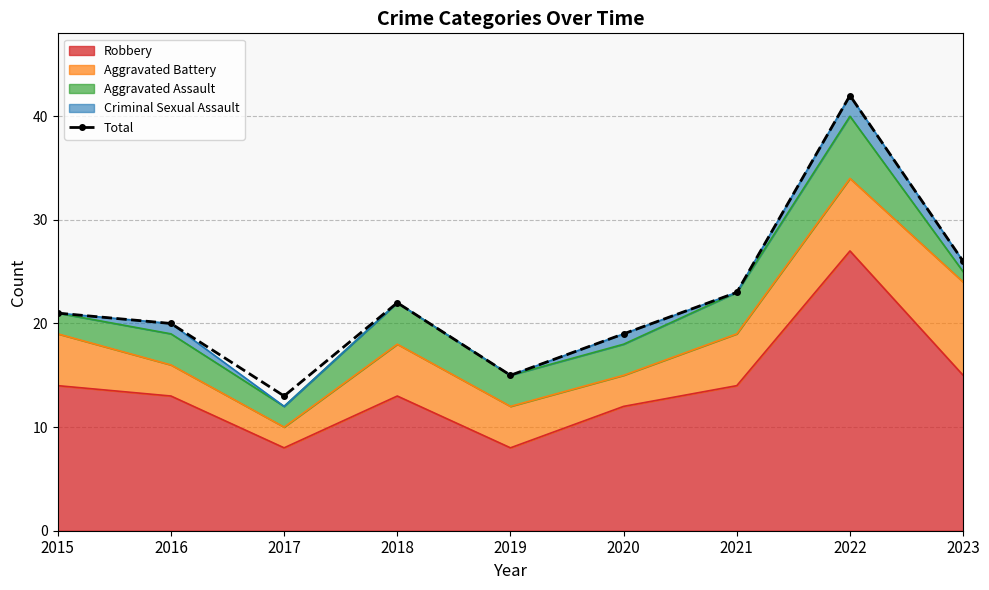

True or false: the data has more than 0 interior local peaks.

True